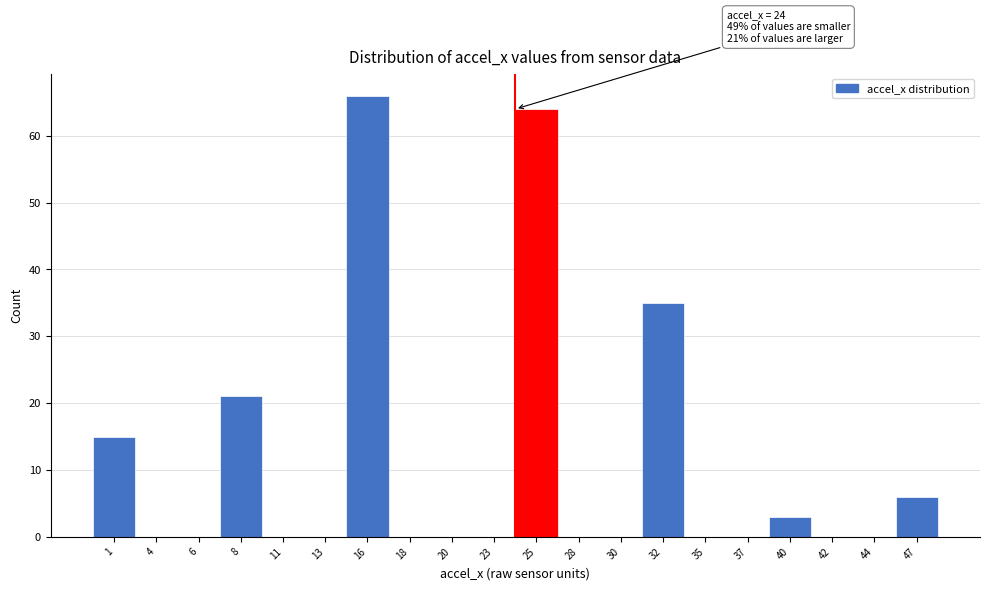

Which range on the x-axis has the tallest bar?

14.4 to 16.8